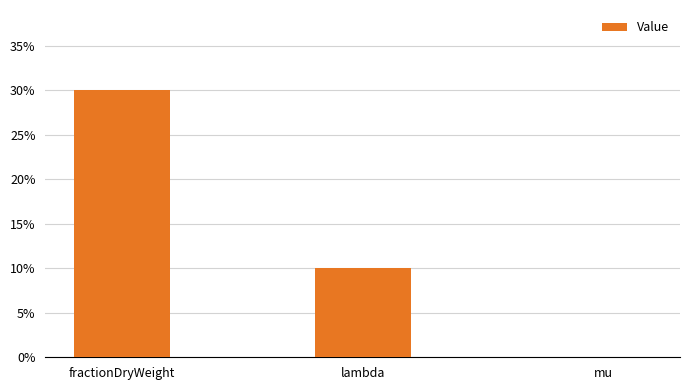

What is the change in value from fractionDryWeight to lambda?

-0.2